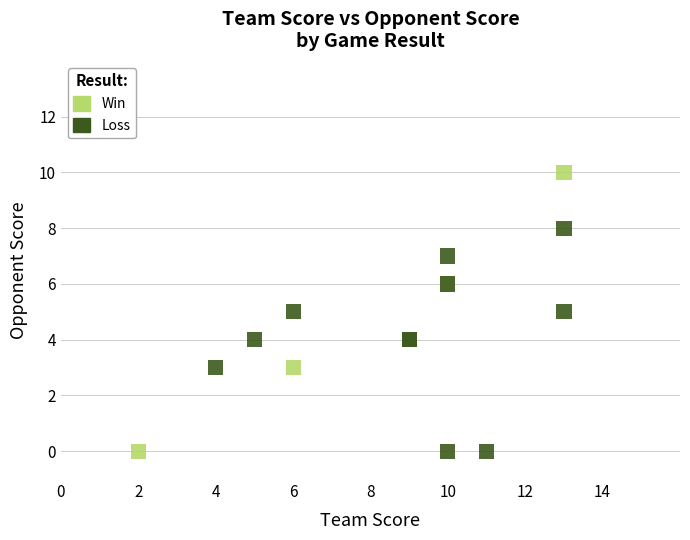

Which series has the widest spread of Y values?

Win